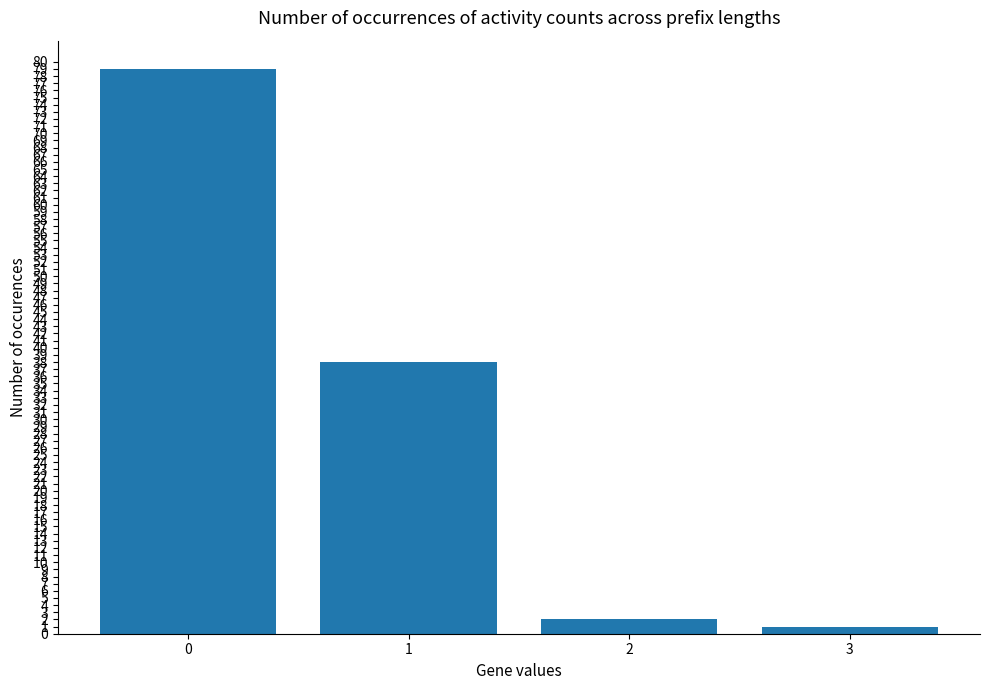

Which label corresponds to the smallest value in the chart?

3